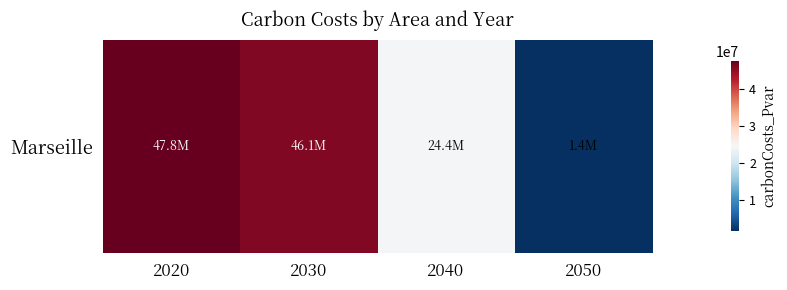

Which label corresponds to the smallest value in the chart?

2050